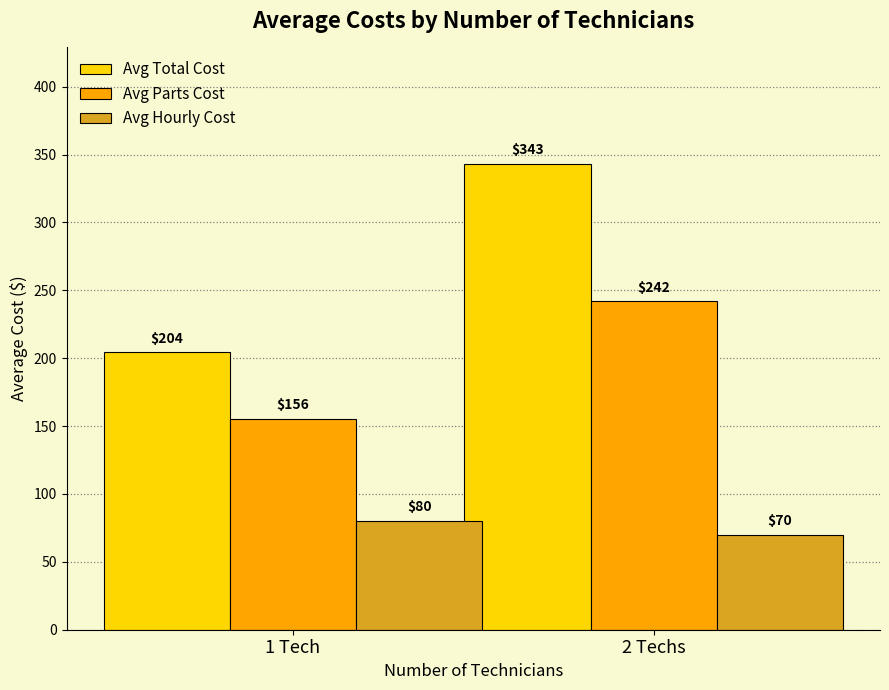

What is the label of the 2nd bar from the right?

1 Tech